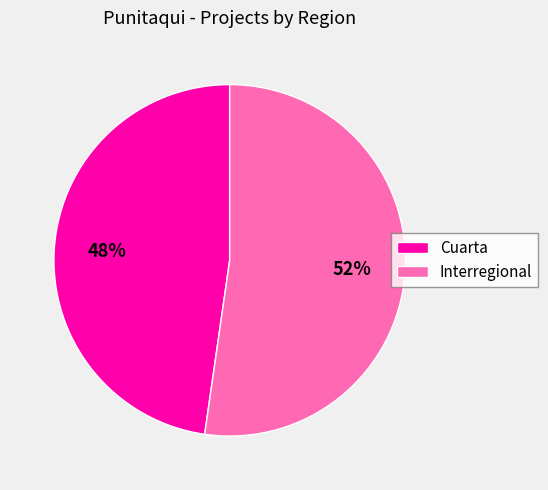

What is the largest slice in the pie chart?

Interregional